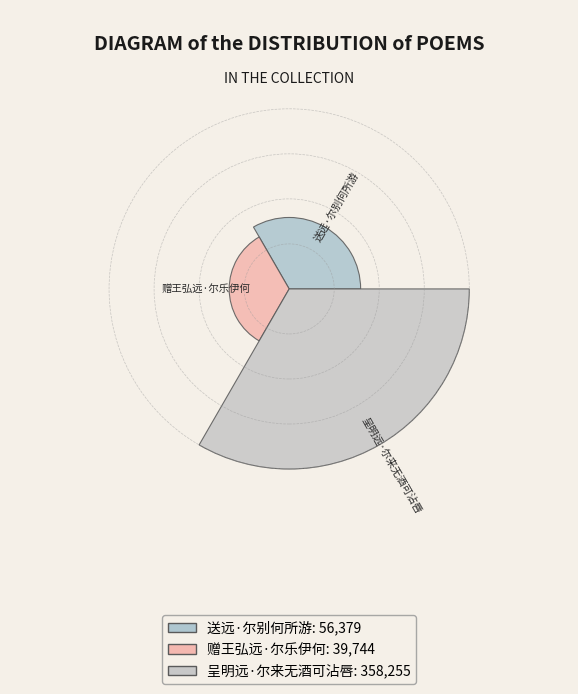

To the nearest percent, what is the average slice percentage?

33%